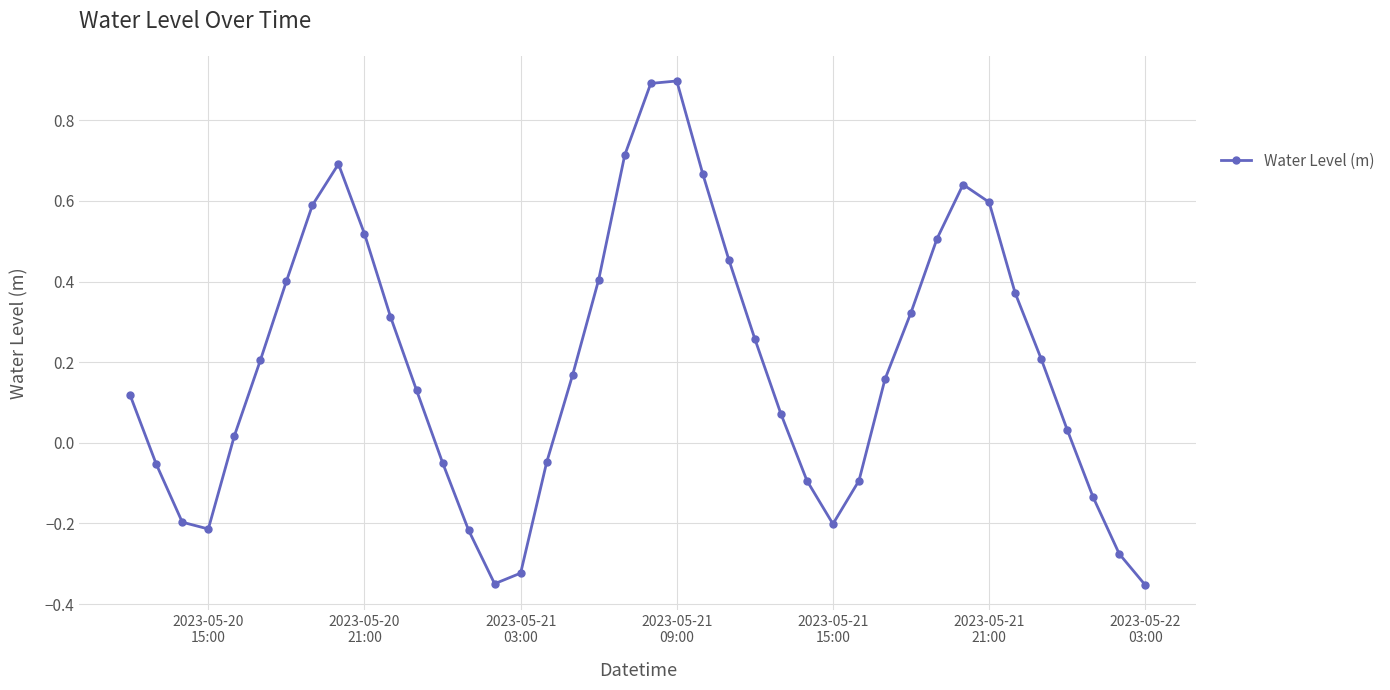

What is the greatest value displayed?

0.9